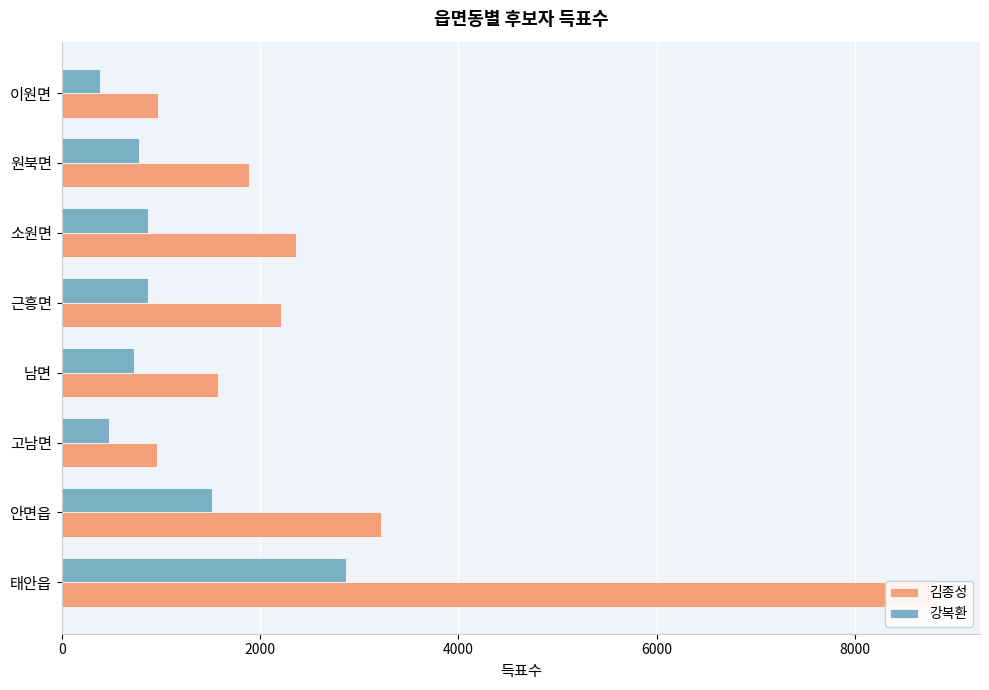

Rank the series by their maximum value, from lowest to highest.

강복환, 김종성